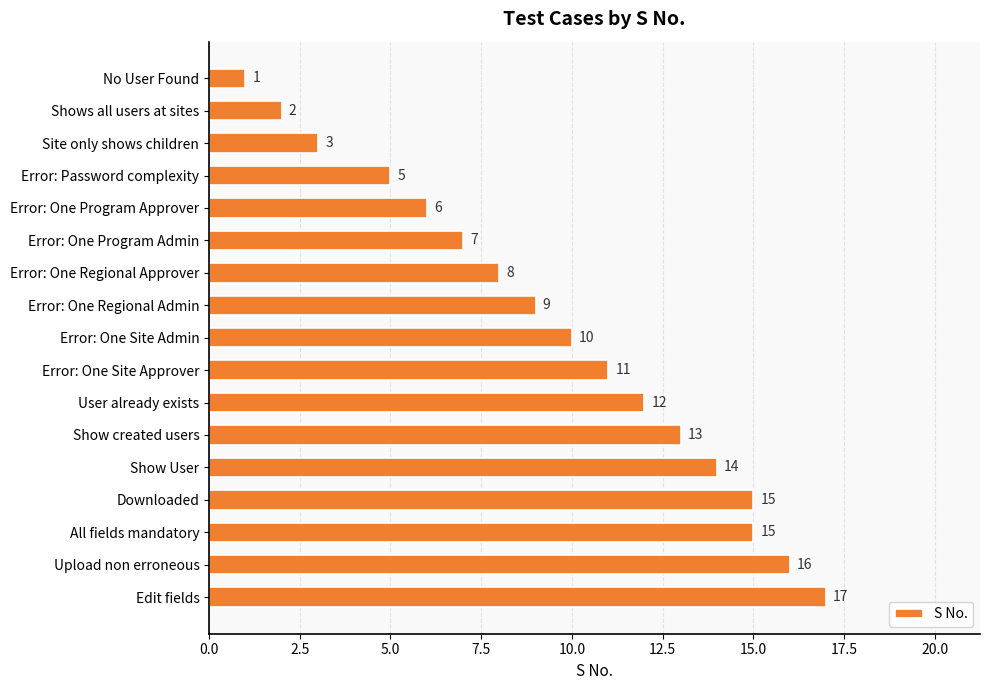

What is the ratio of the value at Error: Password complexity to the value at No User Found?

5.0